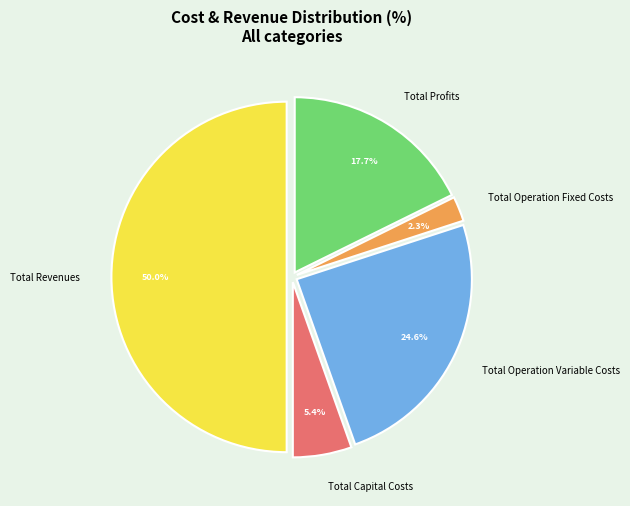

Which slice represents more than half of the pie?

Total Revenues